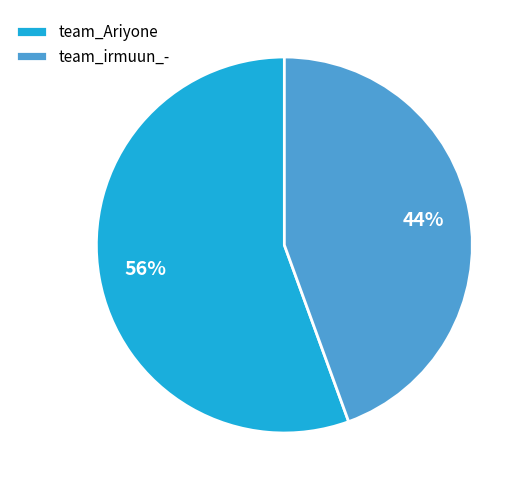

To the nearest percent, what is the average slice percentage?

50%